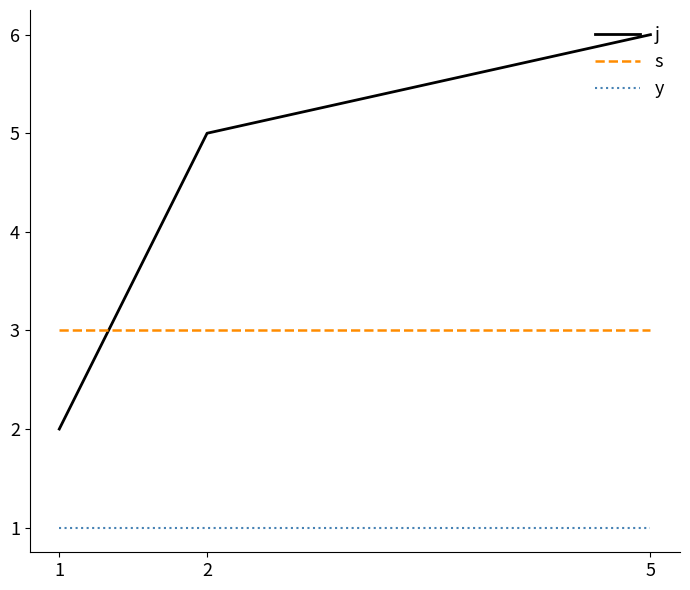

Is the value of s at 1 greater than the value of y at 1?

Yes